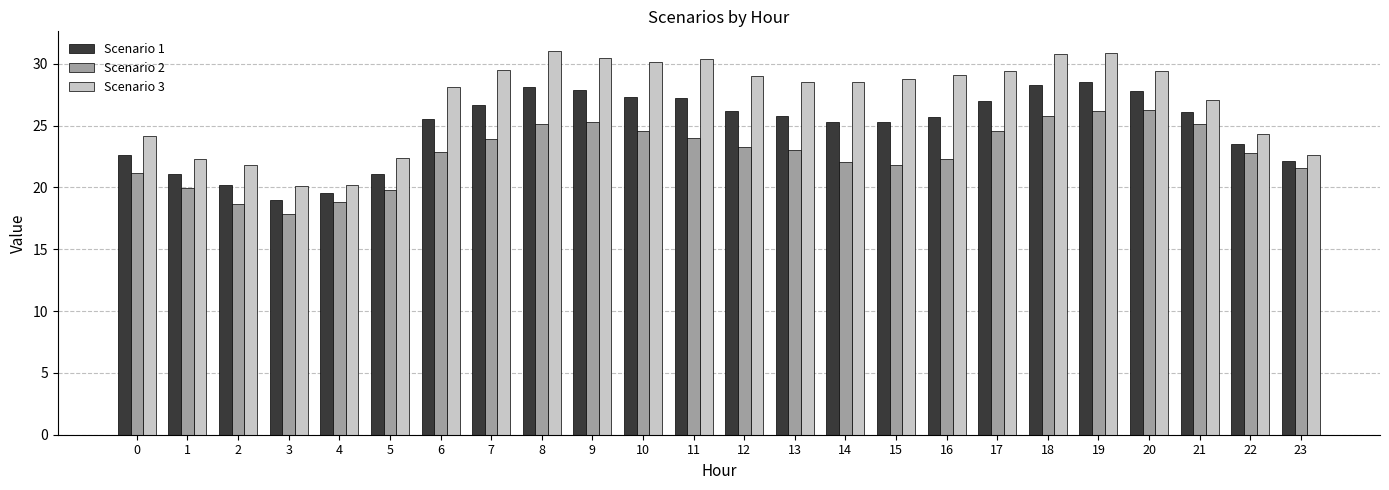

What is the lowest value of the Scenario 3 series?

20.1